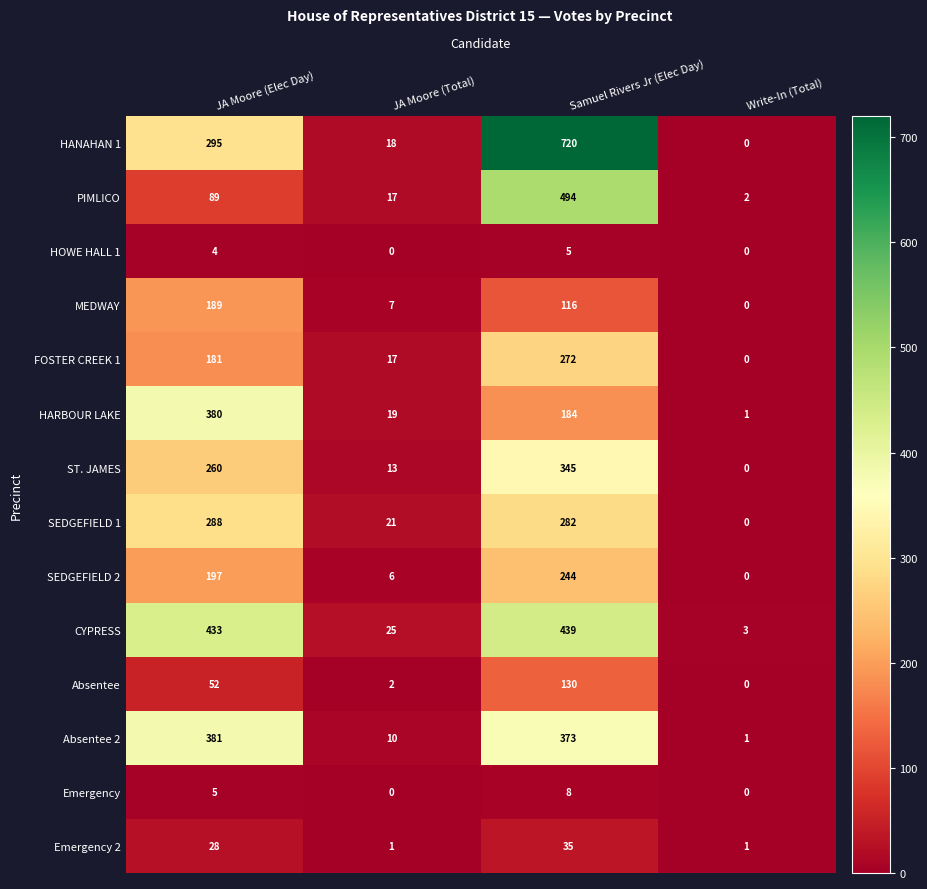

Where is HARBOUR LAKE nearest to the value 190?

Samuel Rivers Jr (Elec Day)